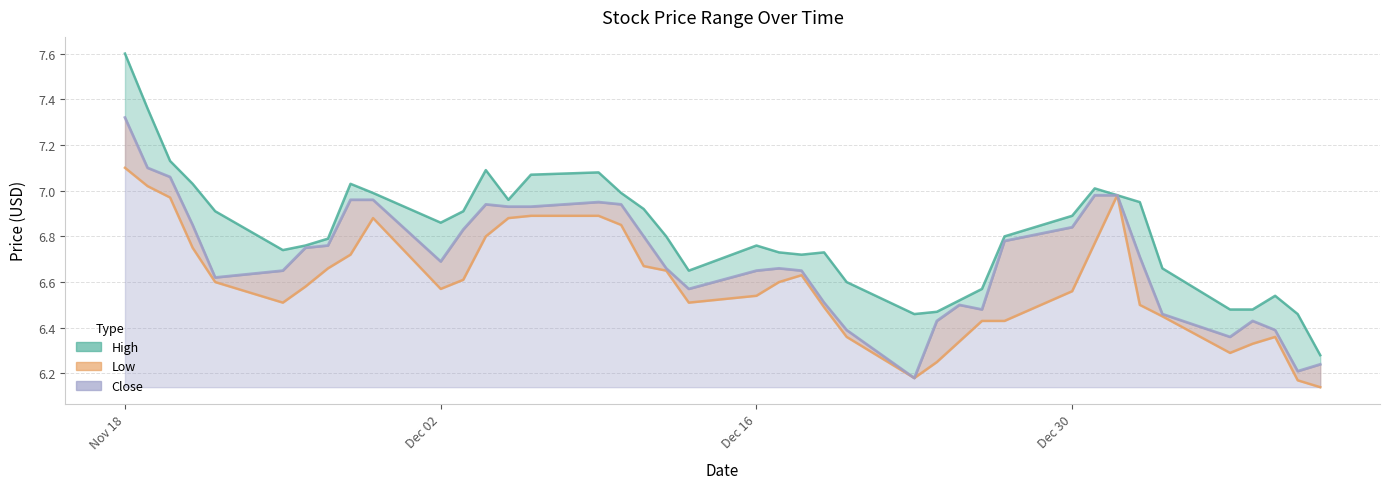

The High series shows 3.0 at 2013-12-19. True or false?

False